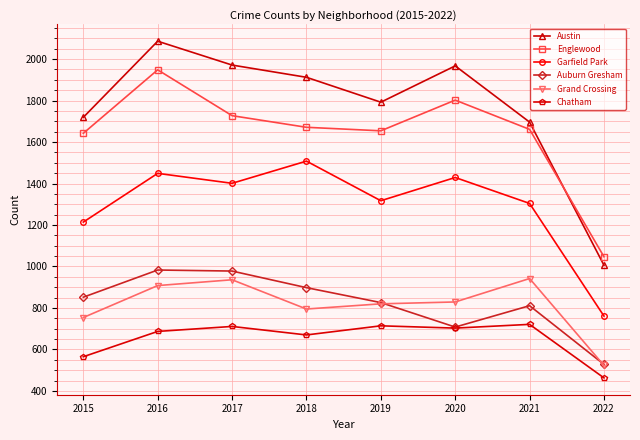

How many categories are shown in the chart?

8